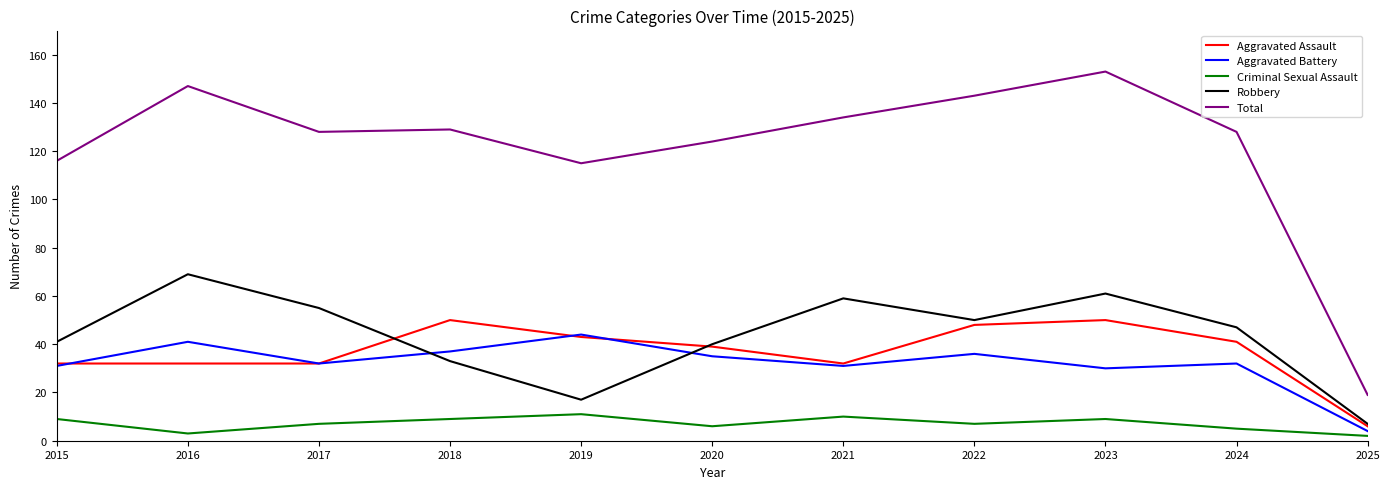

Is the value of Total at 2017 greater than the value of Criminal Sexual Assault at 2018?

Yes